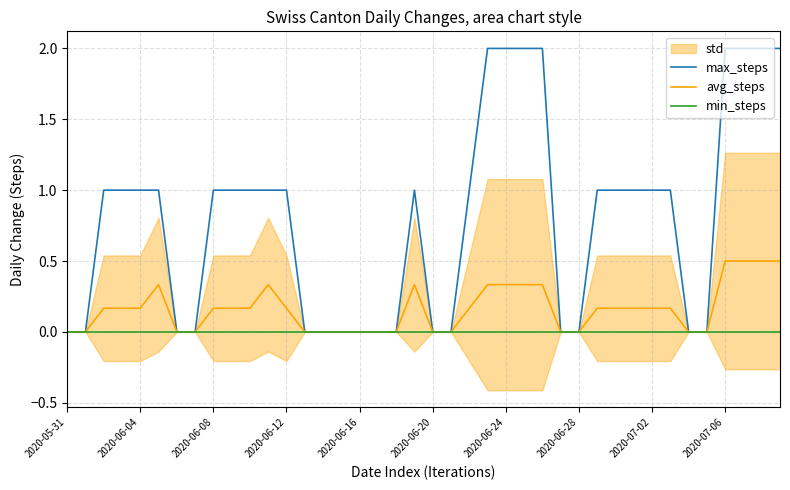

True or false: min_steps and max_steps intersect in this chart.

False